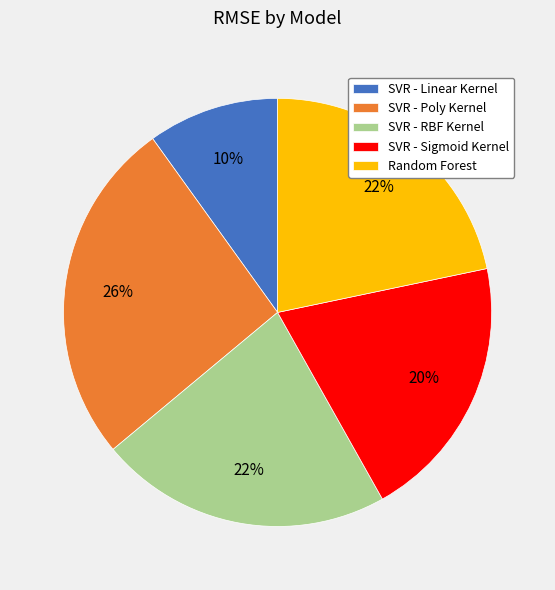

What is the smallest slice in the pie chart?

SVR - Linear Kernel